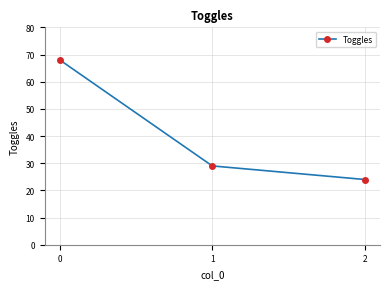

What is the ratio of the value at 0 to the value at 2?

2.8